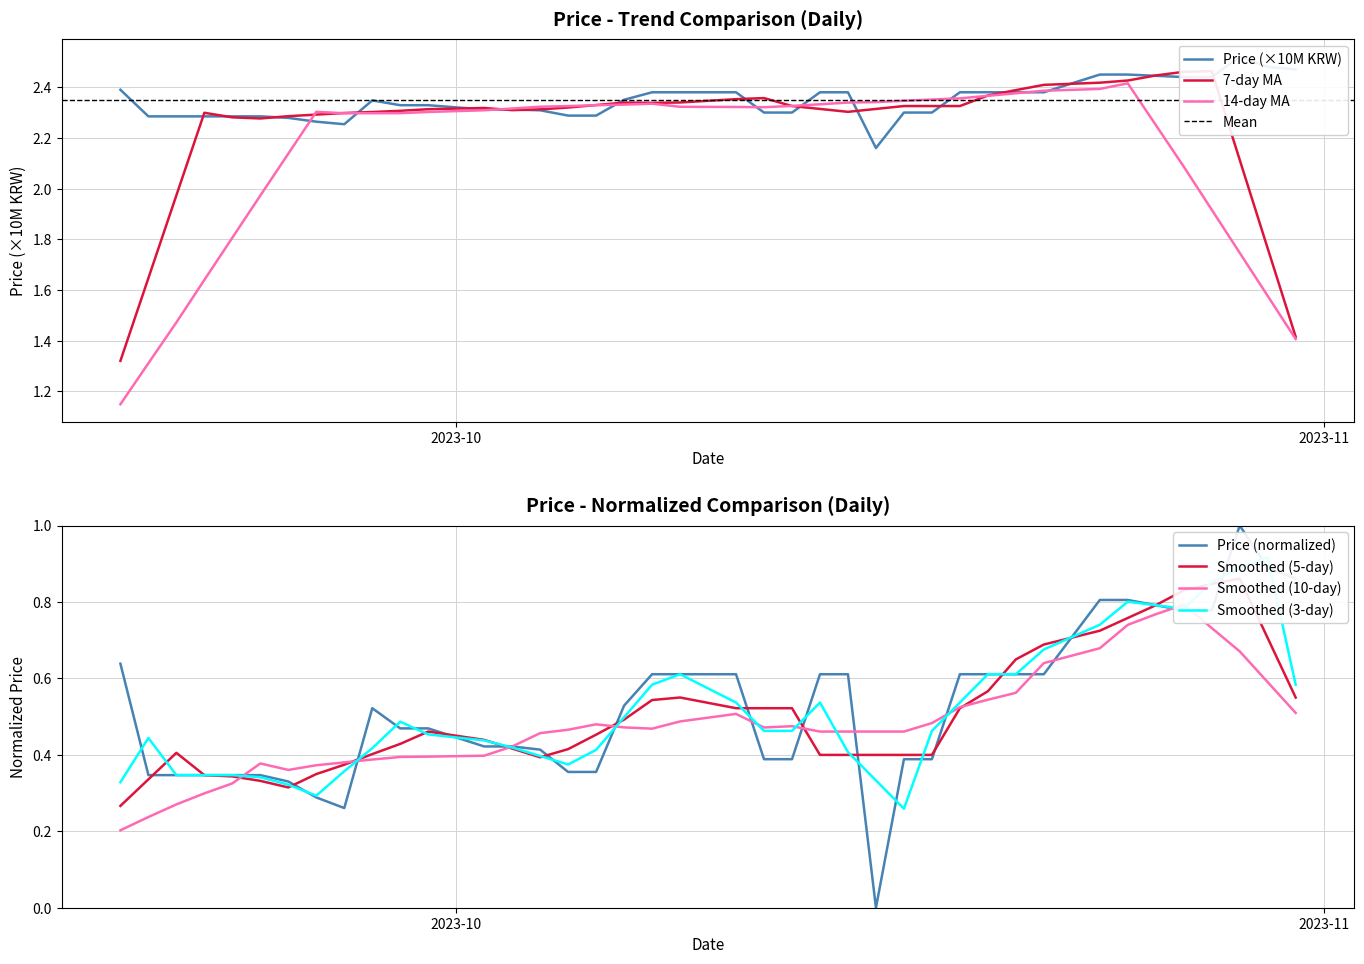

What position from the right is 2023-10-02?

28